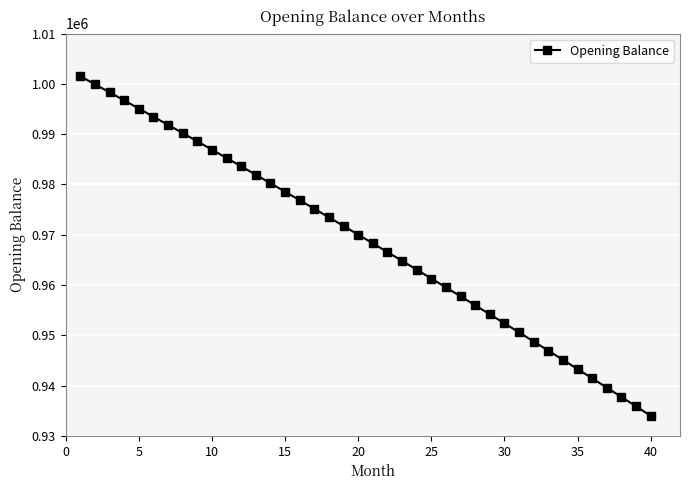

What is the greatest value displayed?

1001500.0